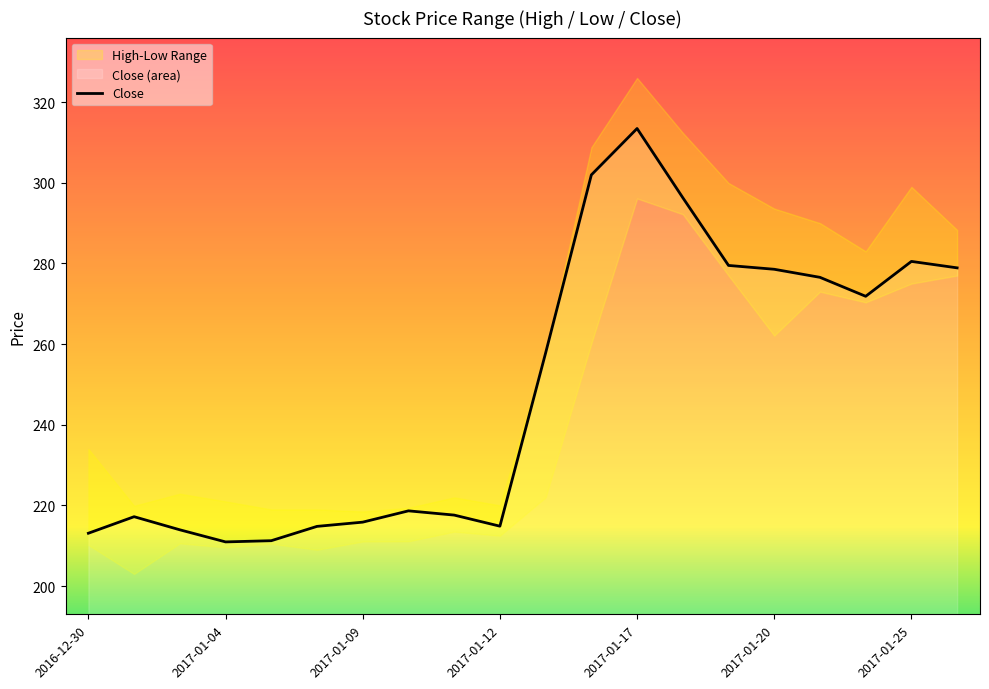

Which category has the highest value in the Close series?

2017-01-17